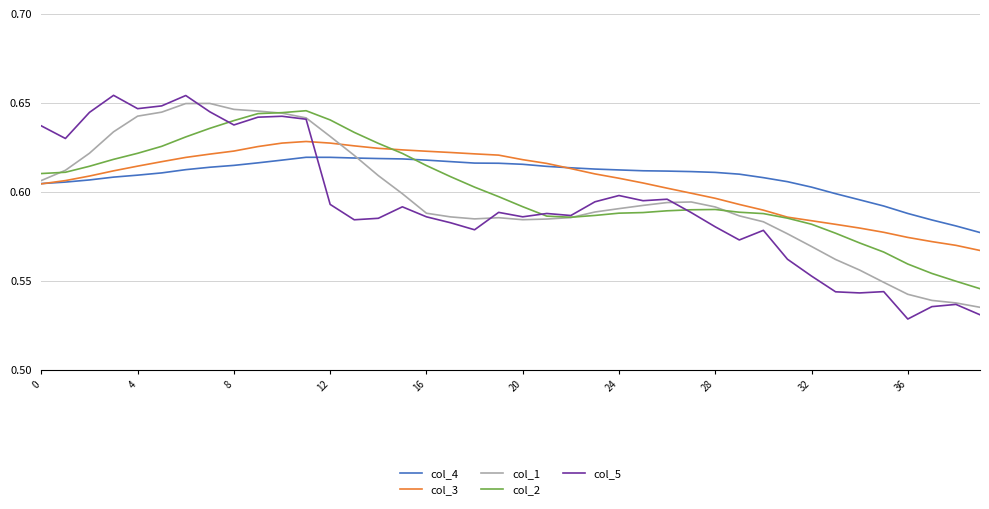

What are all the series names shown in the legend?

col_4, col_3, col_1, col_2, col_5